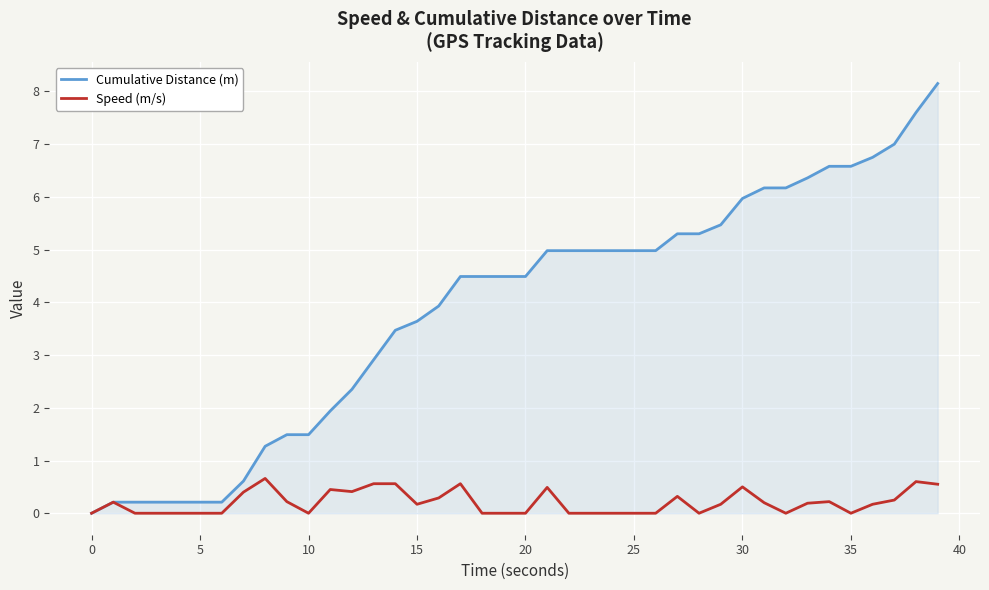

Which series has the largest range (max minus min)?

Cumulative Distance (m)